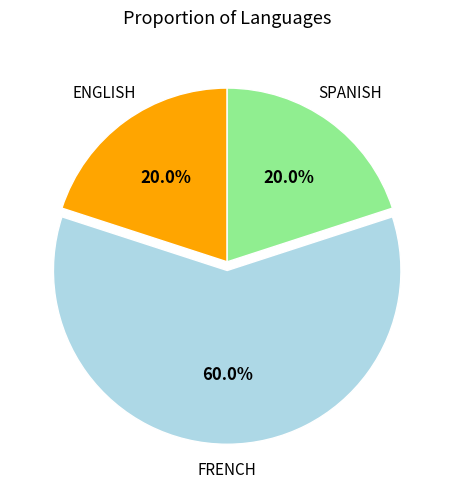

Is there a majority slice in this chart?

Yes